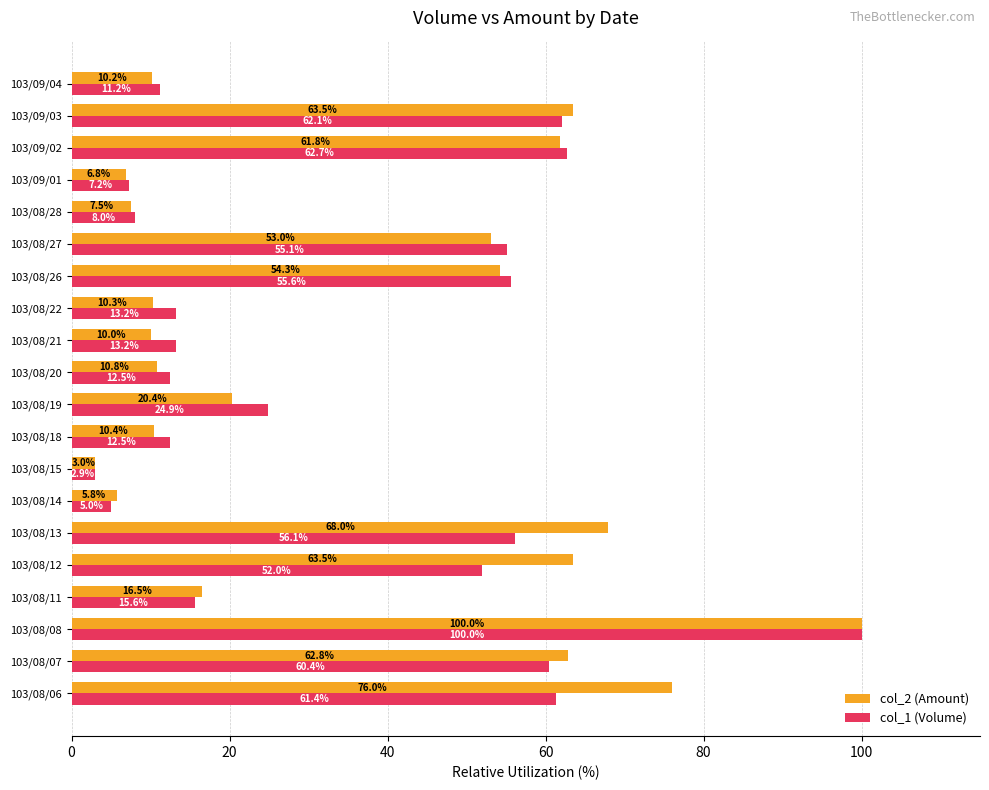

List the series in order of their overall mean, lowest first.

col_1 (Volume), col_2 (Amount)